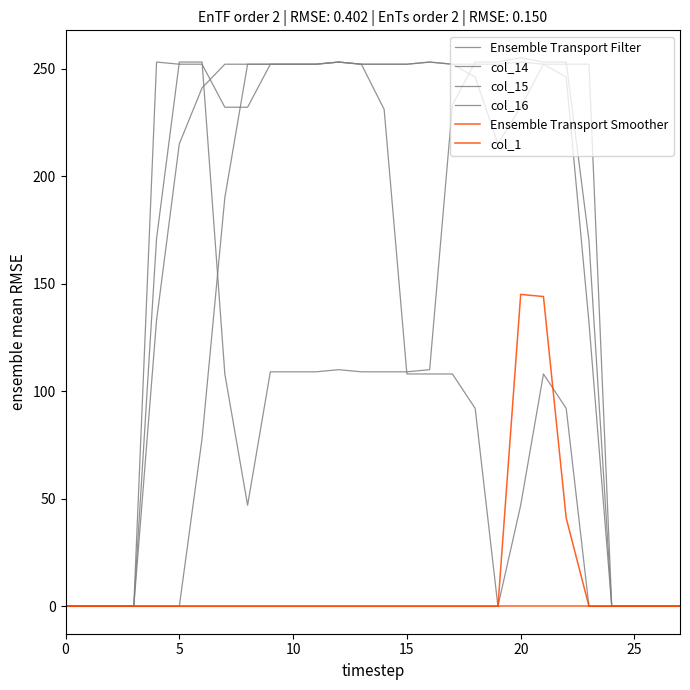

True or false: col_16 has more than 0 interior local peaks.

True